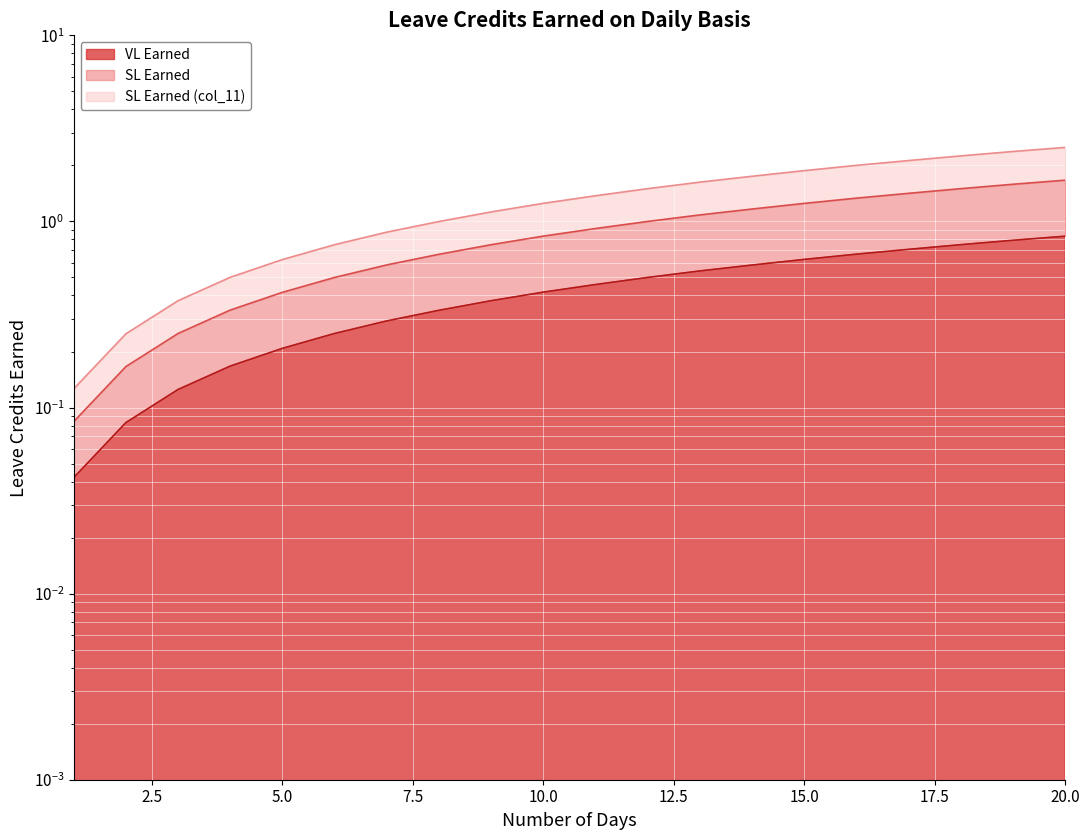

List the series in order of their peak value, lowest first.

VL Earned, SL Earned, SL Earned (col_11)